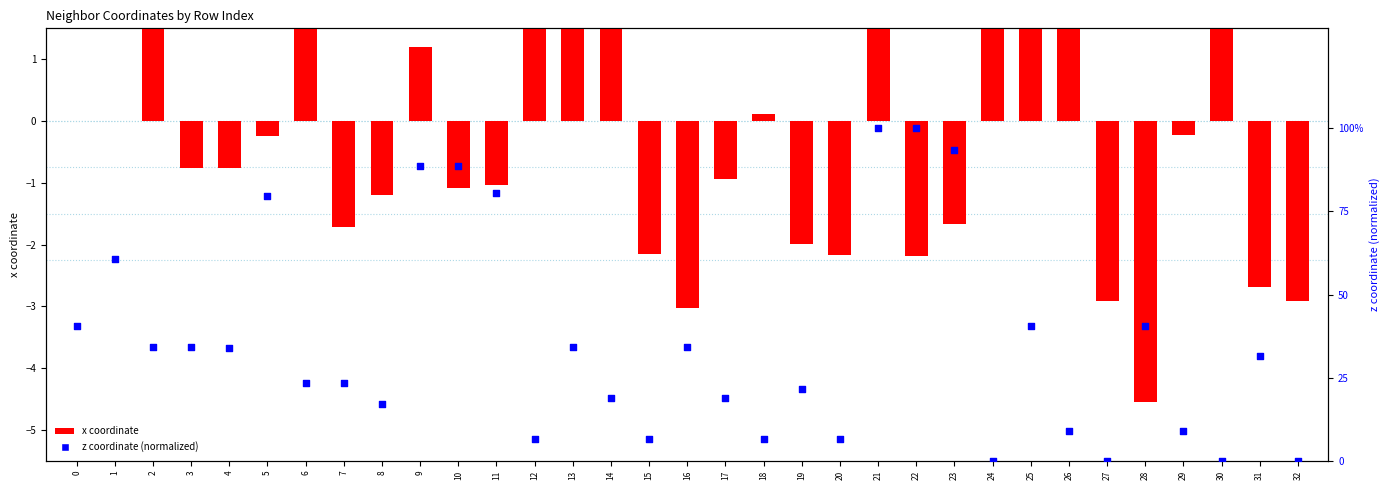

Which series has the largest total across all categories?

z coordinate